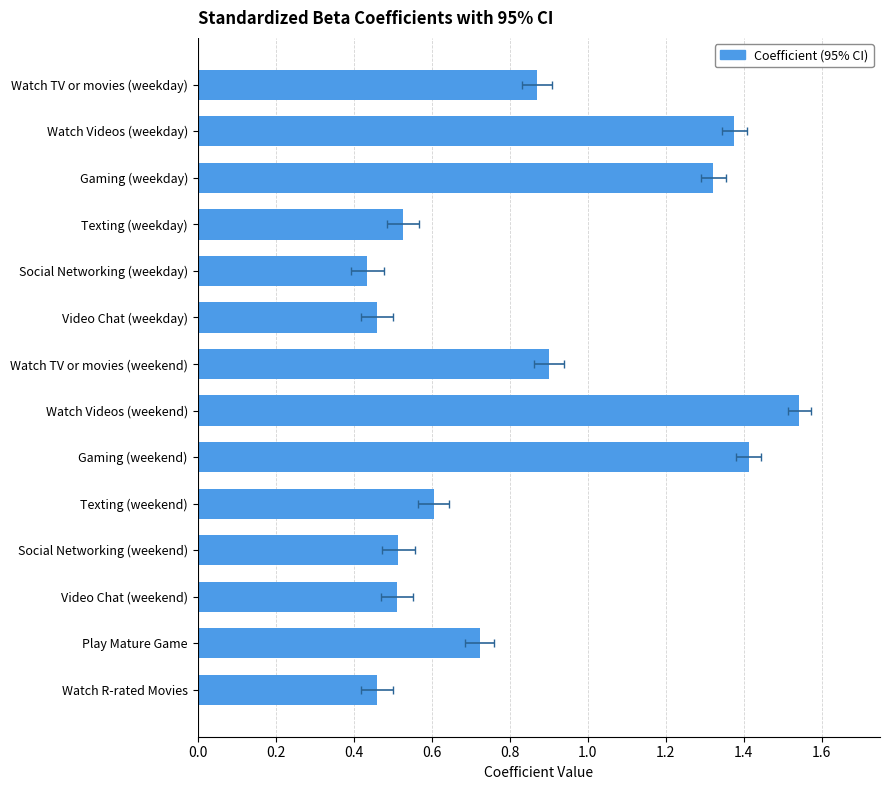

Are the bars horizontal?

Yes